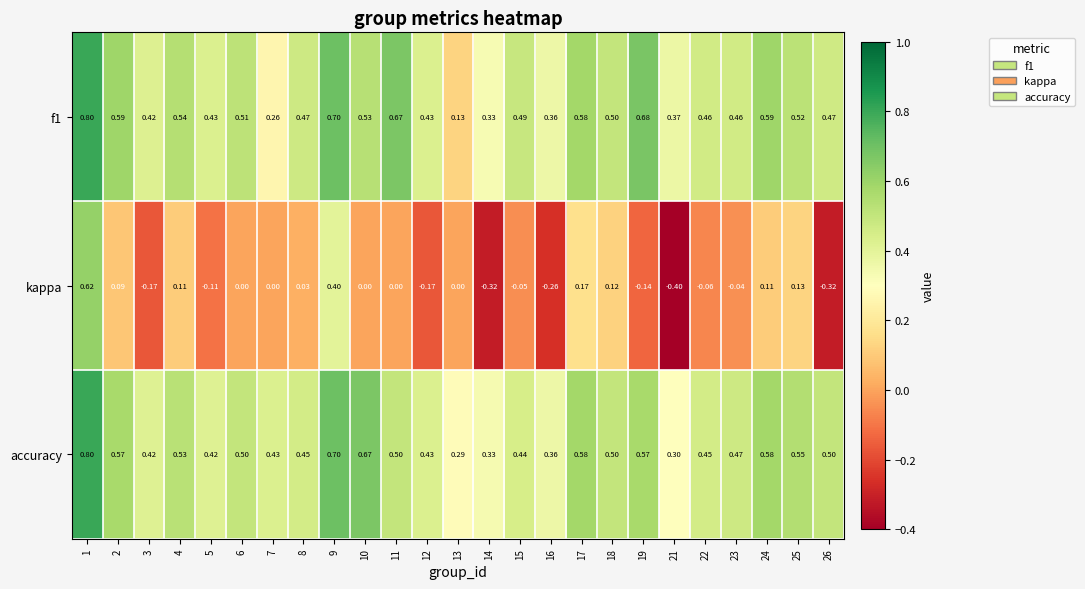

Between 8 and 21, which series saw the biggest shift?

kappa